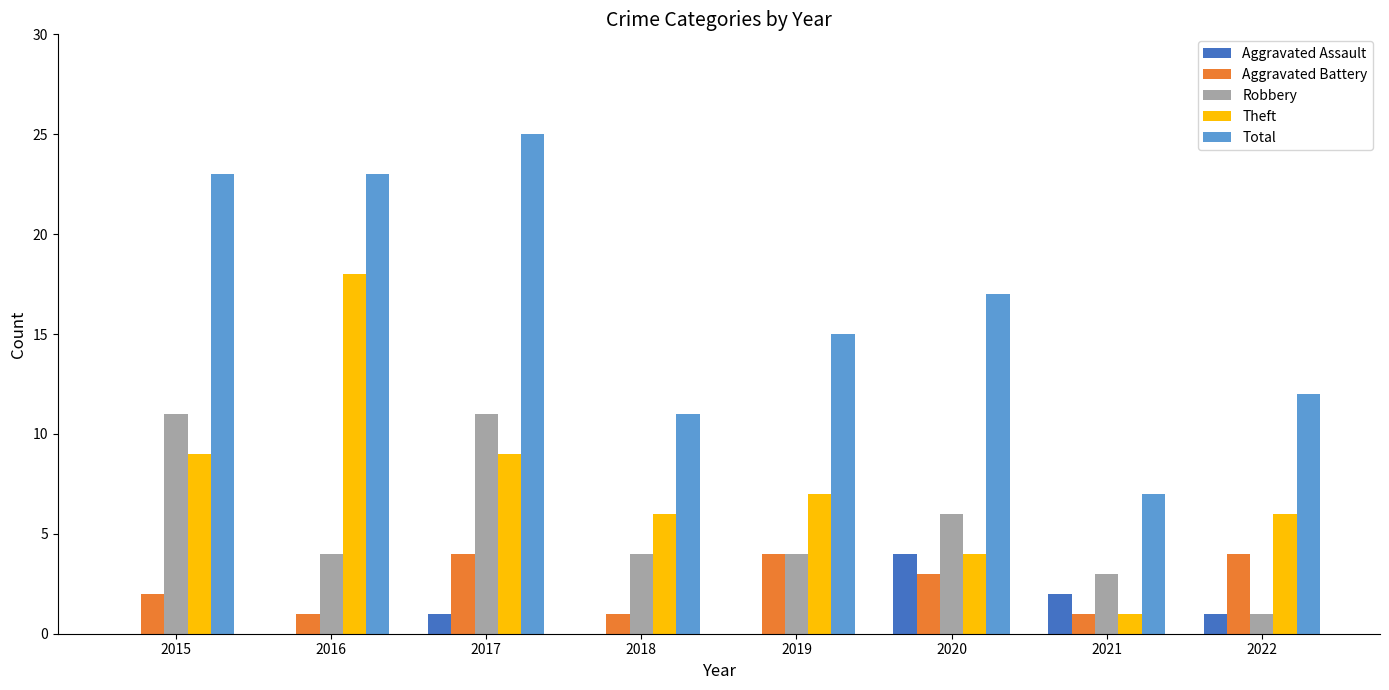

Which series has the largest total across all categories?

Total